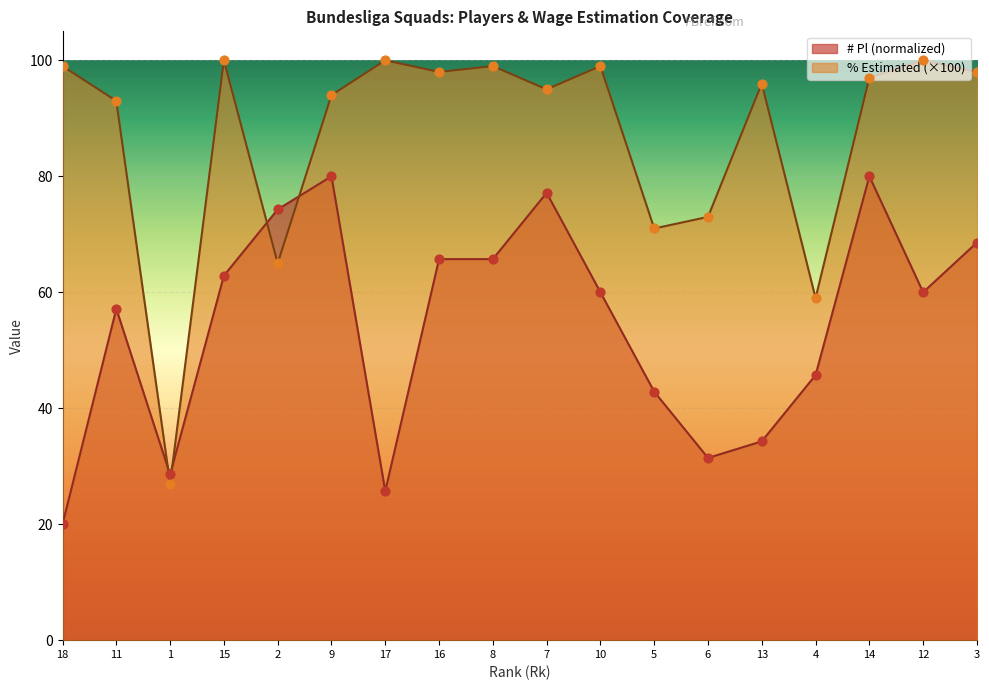

Is the value of % Estimated at 3 greater than the value of # Pl at 7?

Yes